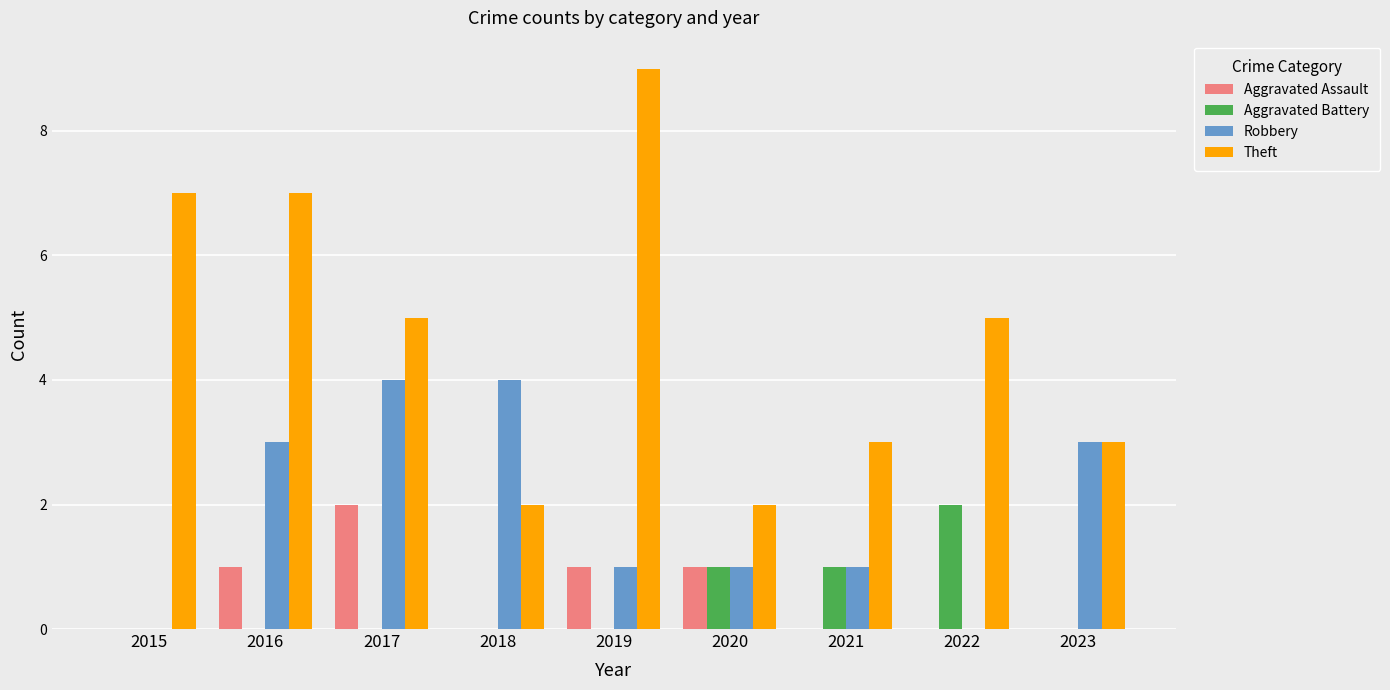

Read the Robbery value at 2016.

3